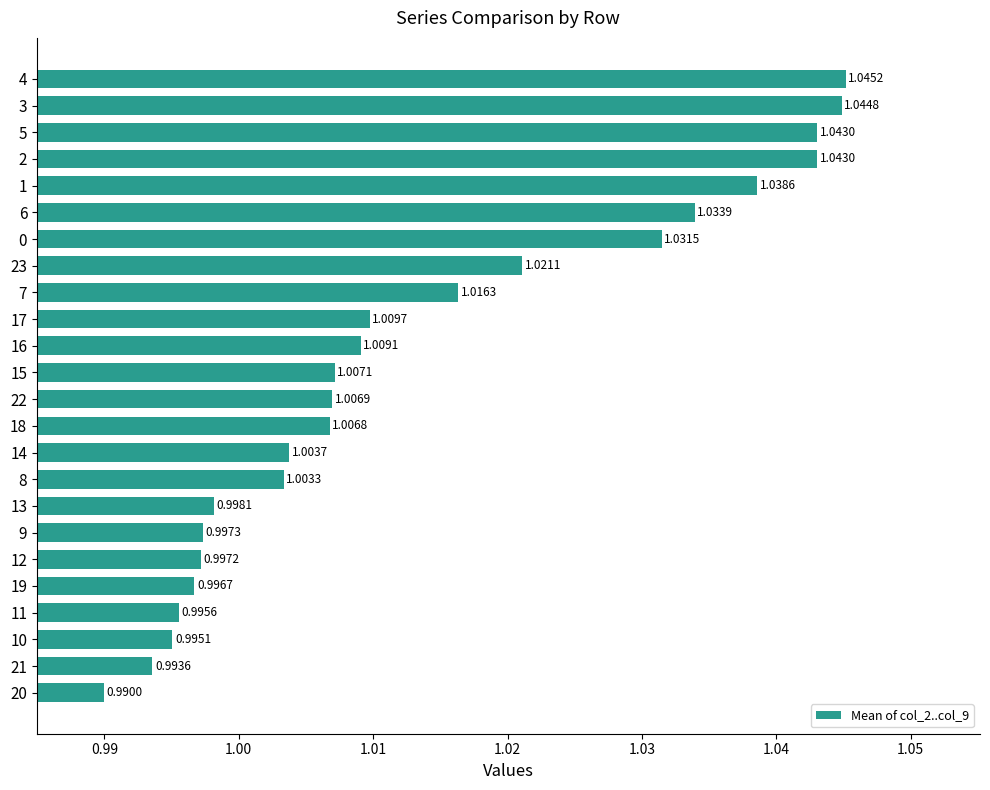

What is the sum of the values at 10 and 4?

2.0